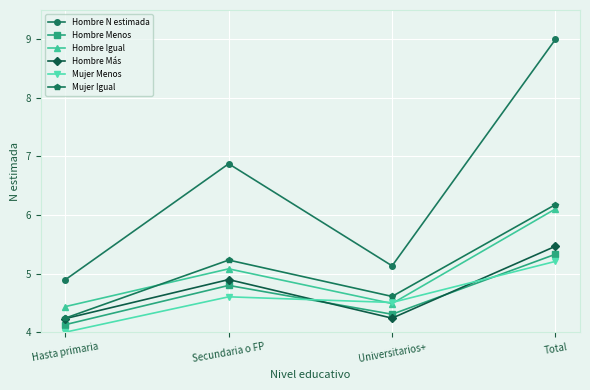

Which label corresponds to the smallest value in the chart?

Hasta primaria